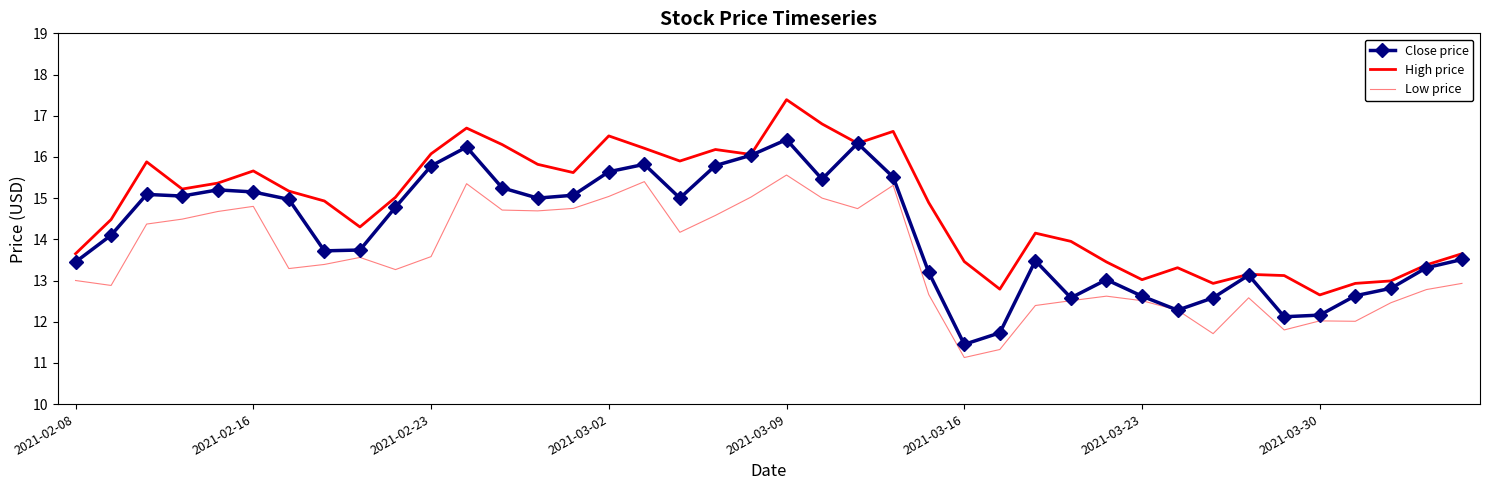

In High price, how many points are lower than both neighbors (excluding endpoints)?

10